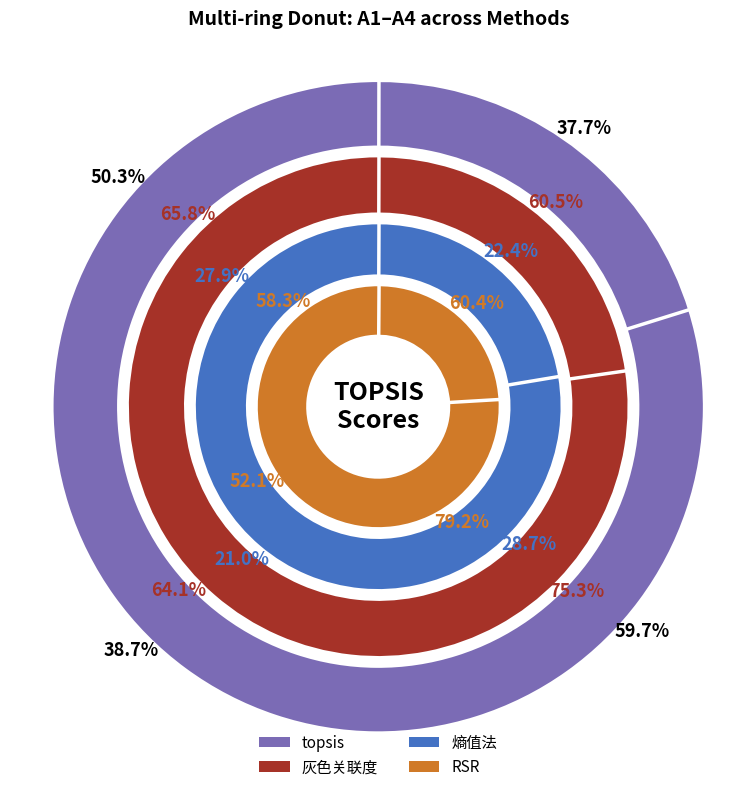

Which slice is the smallest?

A2